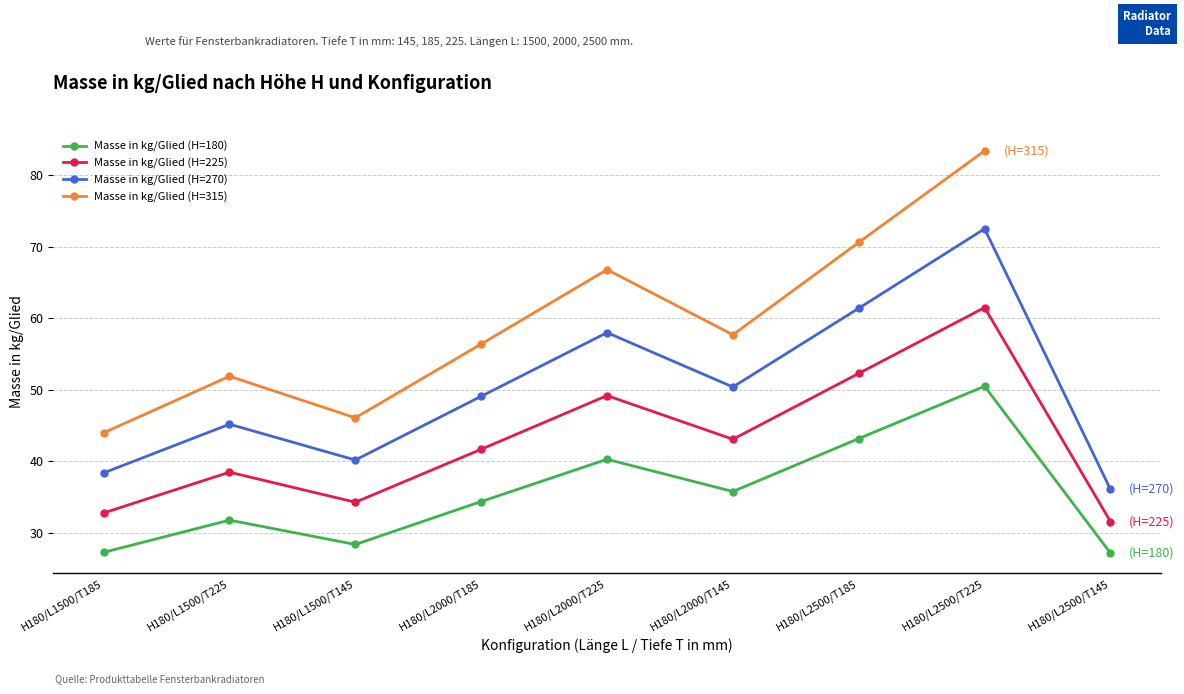

What is the average value of the Masse in kg/Glied (H=270) series?

50.1